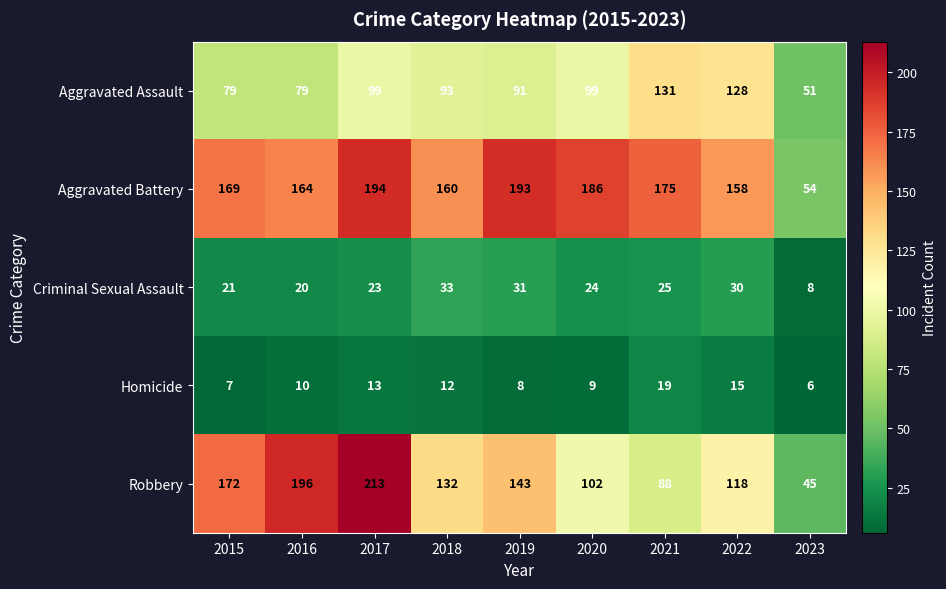

True or false: Aggravated Battery has a value of 193 at 2019.

True